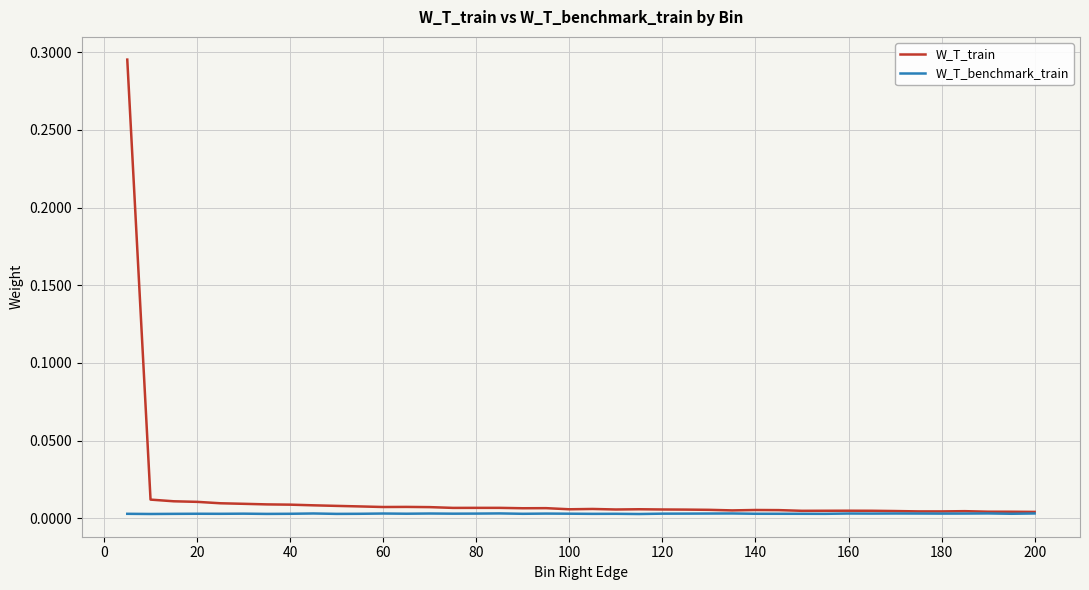

List the series in order of their peak value, lowest first.

W_T_benchmark_train, W_T_train